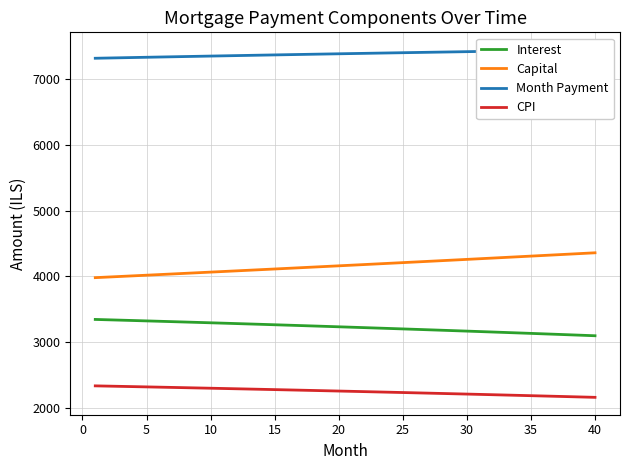

True or false: CPI and Interest intersect in this chart.

False